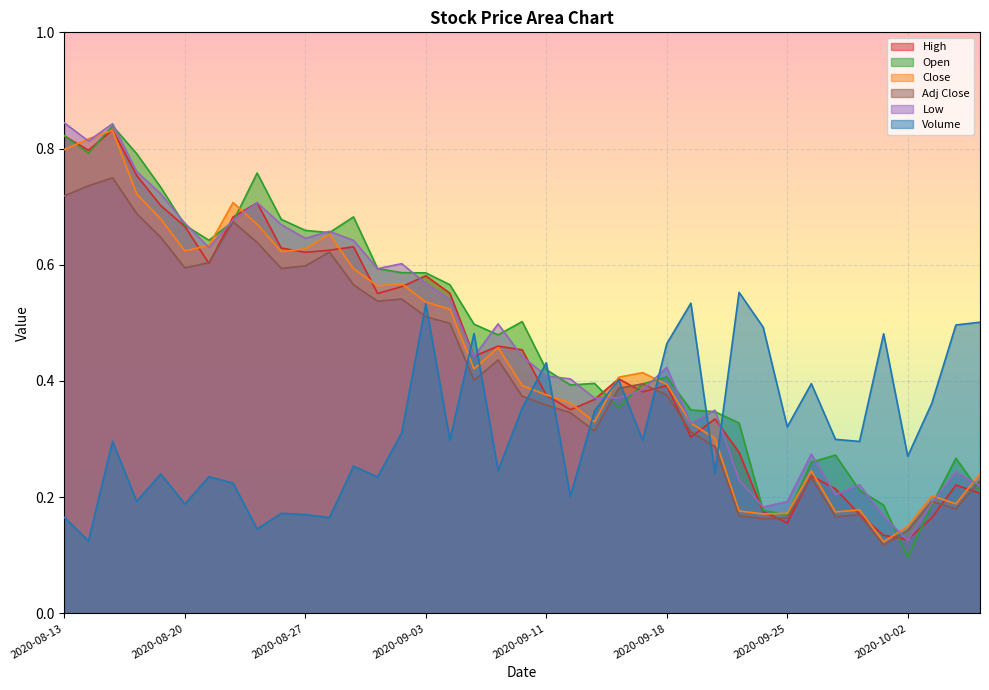

Does the chart display data point markers on the line(s)?

No